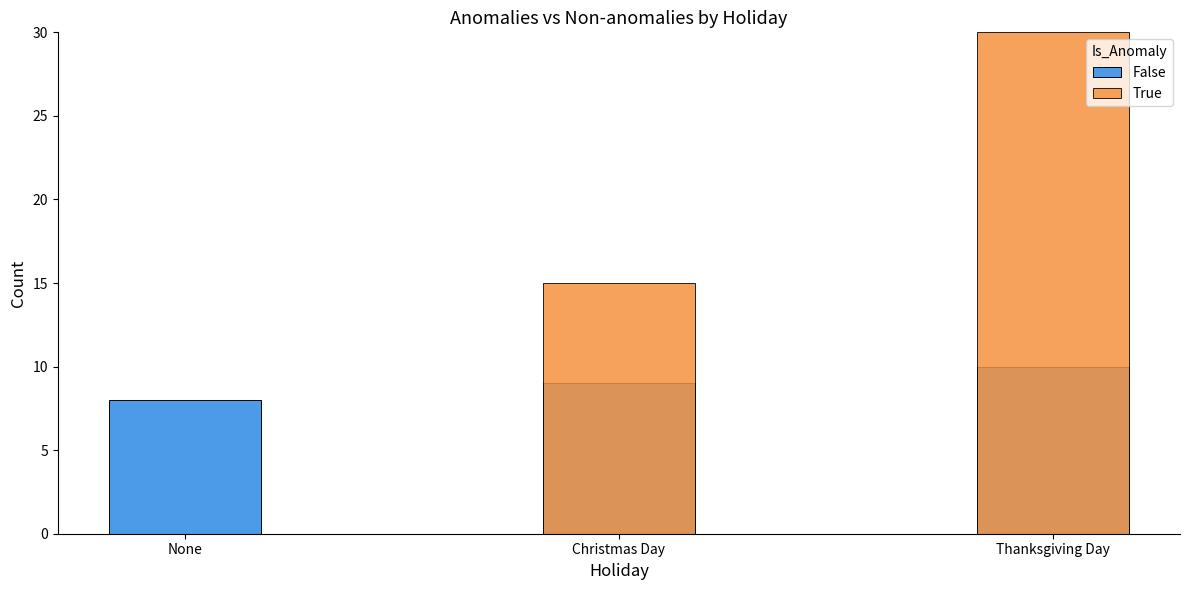

Reading left to right, what are all the values shown in this chart?

False: None=8	Christmas Day=9	Thanksgiving Day=10
True: None=0	Christmas Day=15	Thanksgiving Day=30